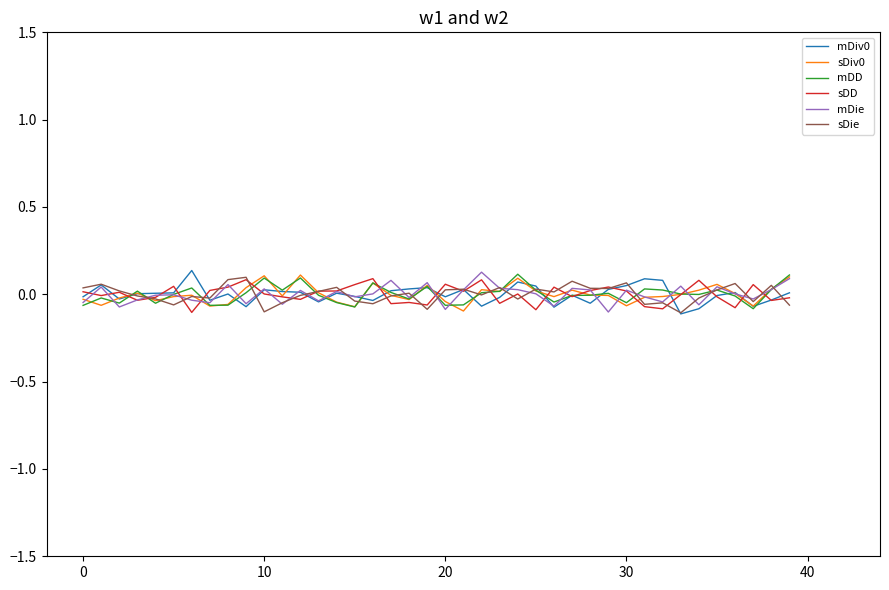

At which category is the sum across all series the highest?

24